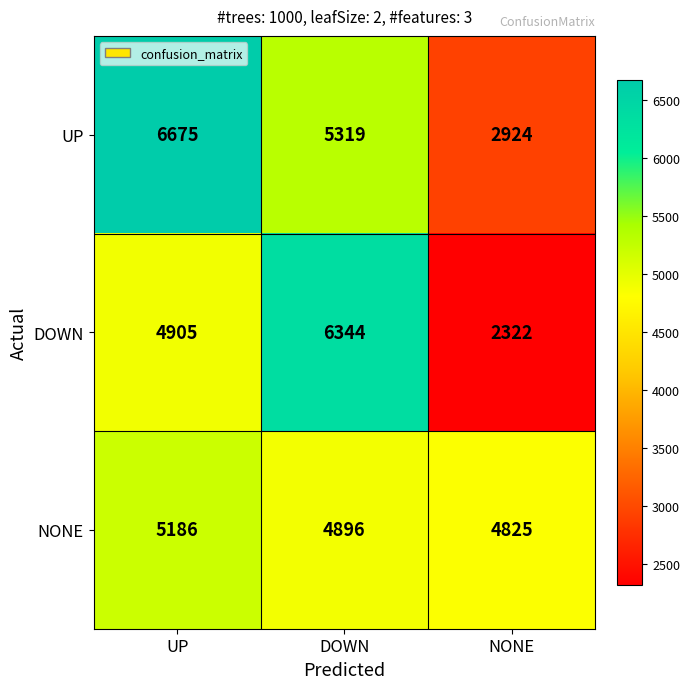

What value does the NONE series have at DOWN, to the nearest 5?

4895